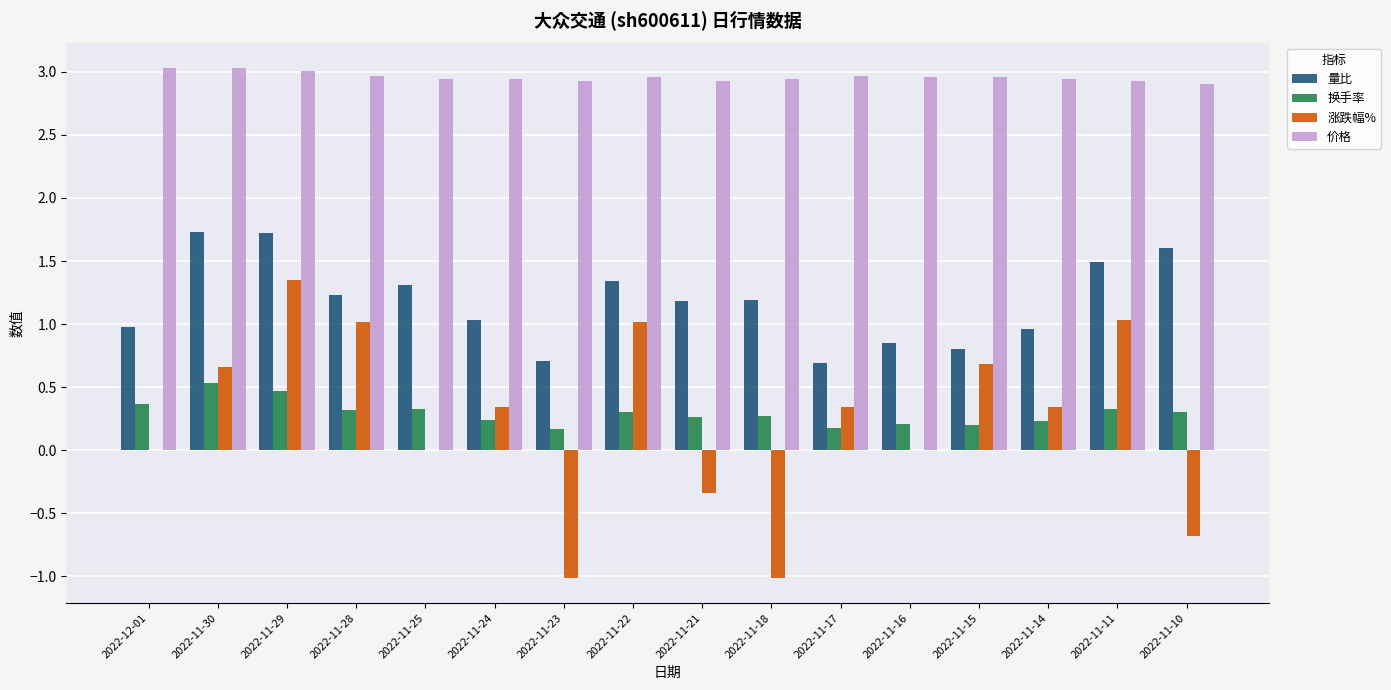

True or false: 价格 has a value of 0.9 at 2022-11-28.

False